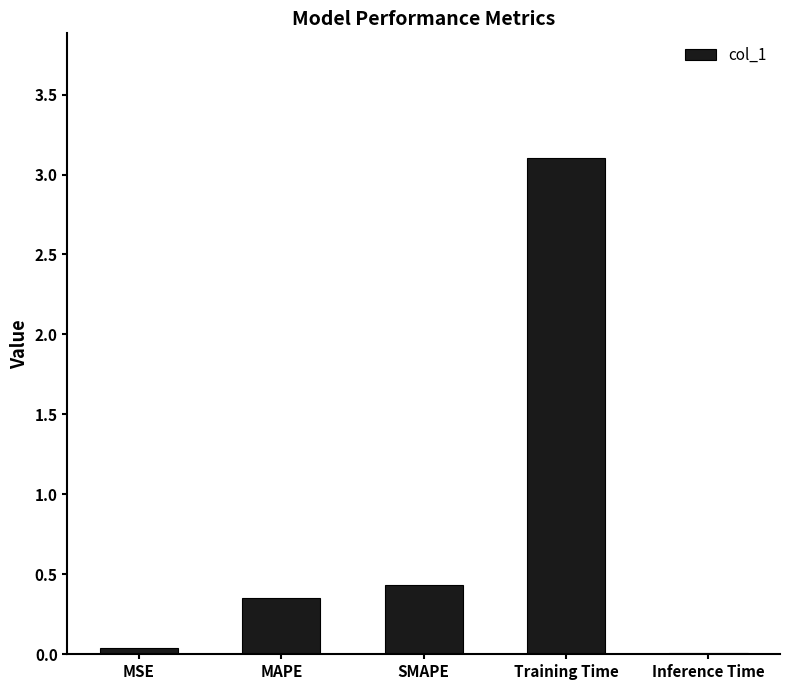

Read the value at Training Time.

3.1